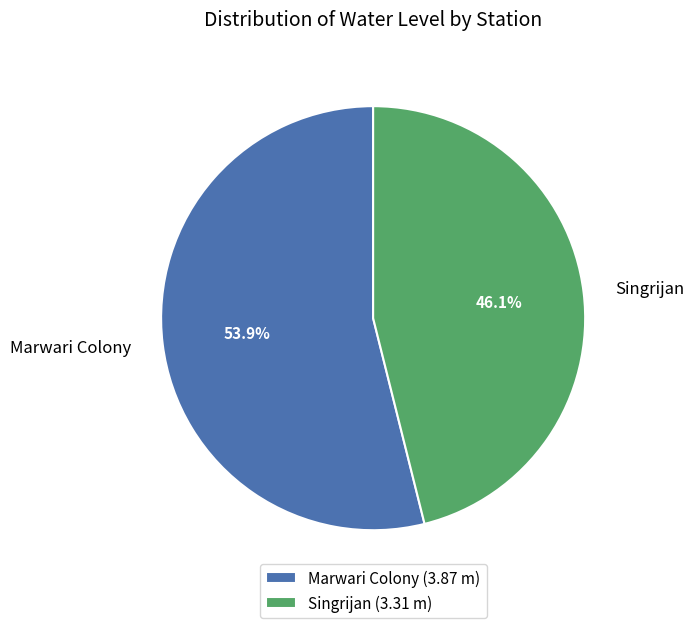

To the nearest percent, what is the average slice percentage?

50%